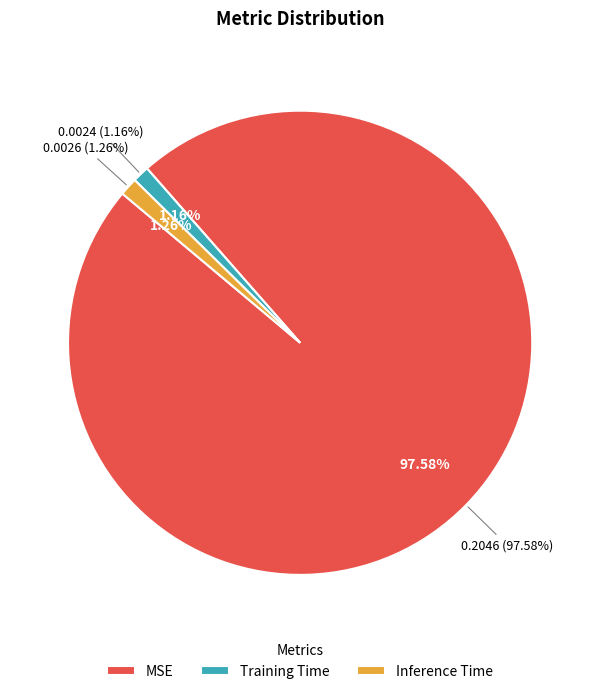

How much of the chart is everything except Inference Time?

98.7%